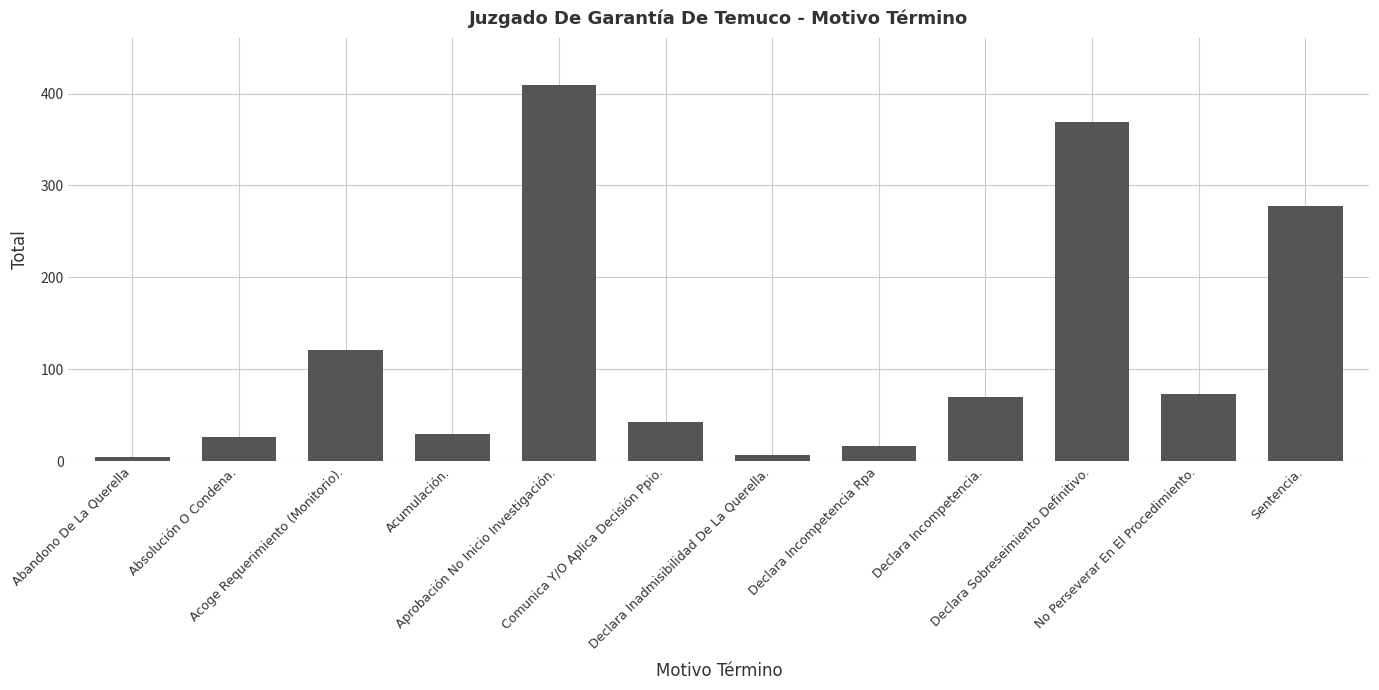

Which has a higher value, Abandono De La Querella or Sentencia.?

Sentencia.